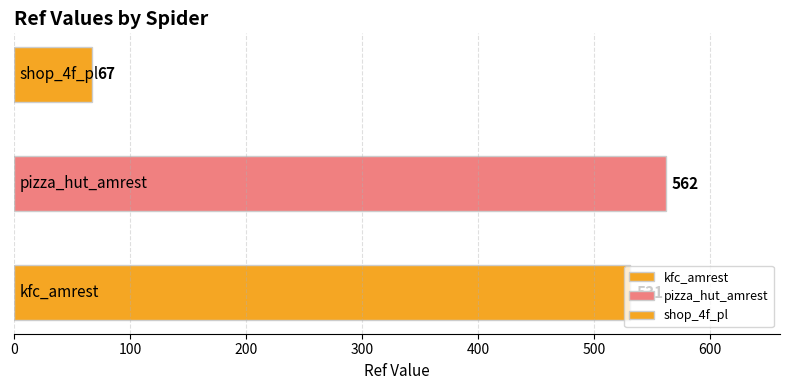

What is the sum of all values?

1160